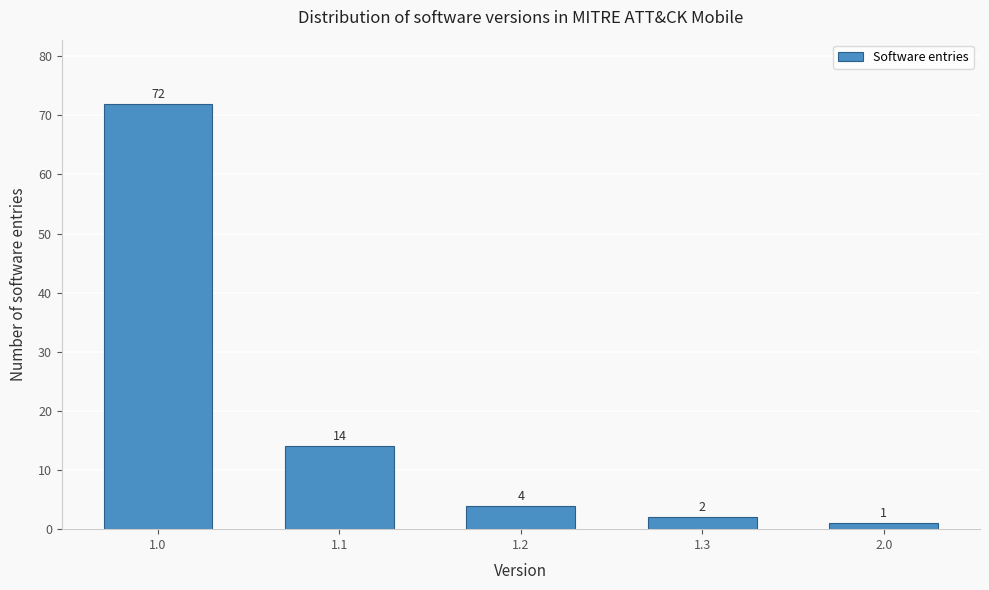

Reading left to right, what are all the values shown in this chart?

1.0=72	1.1=14	1.2=4	1.3=2	2.0=1